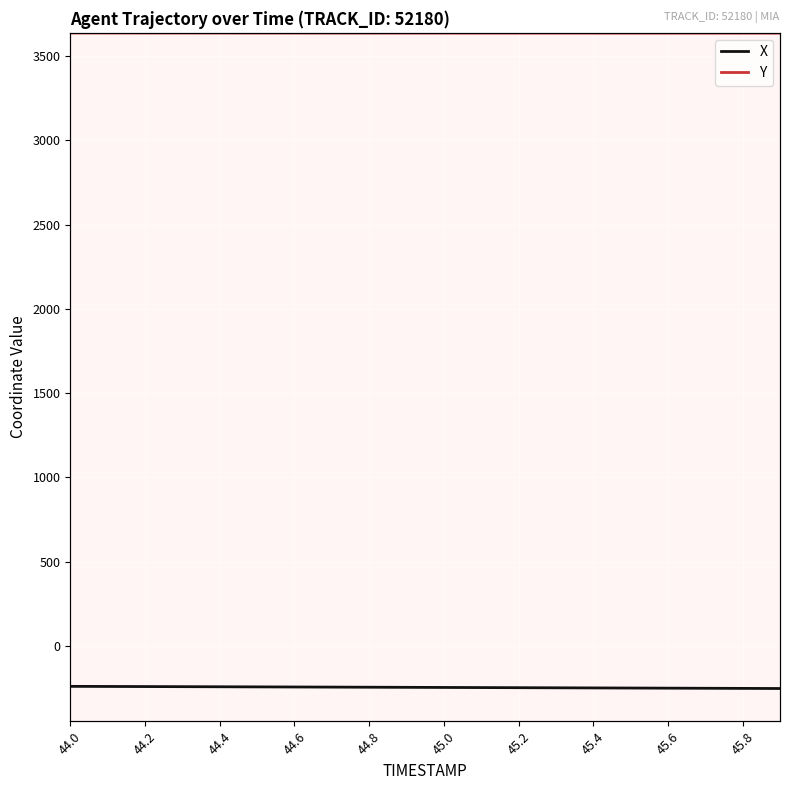

List the series in order of their overall mean, highest first.

Y, X